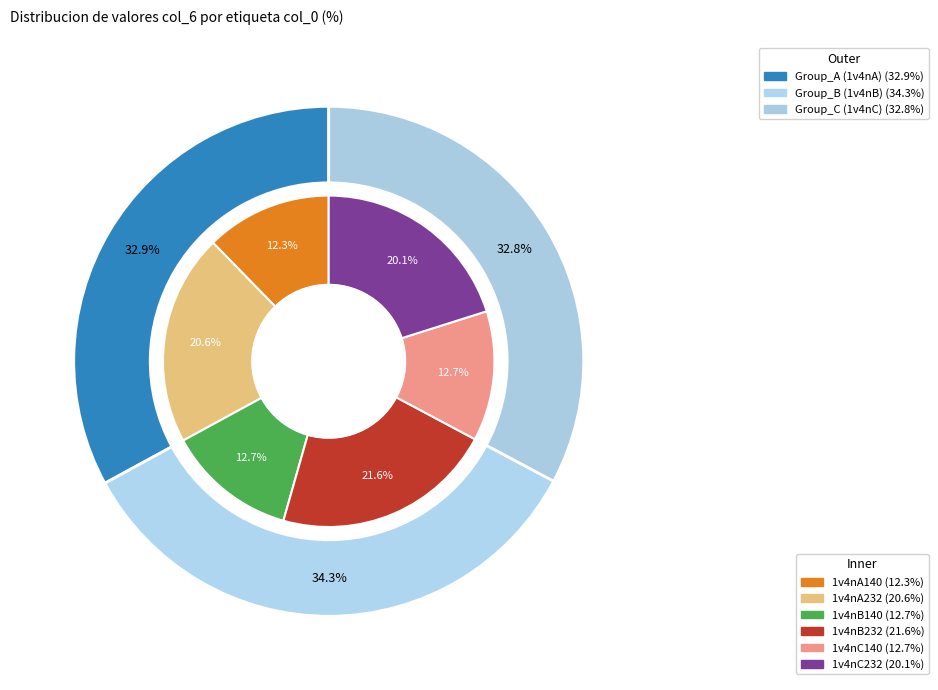

How much of the chart is everything except 1v4nB232?

78.4%